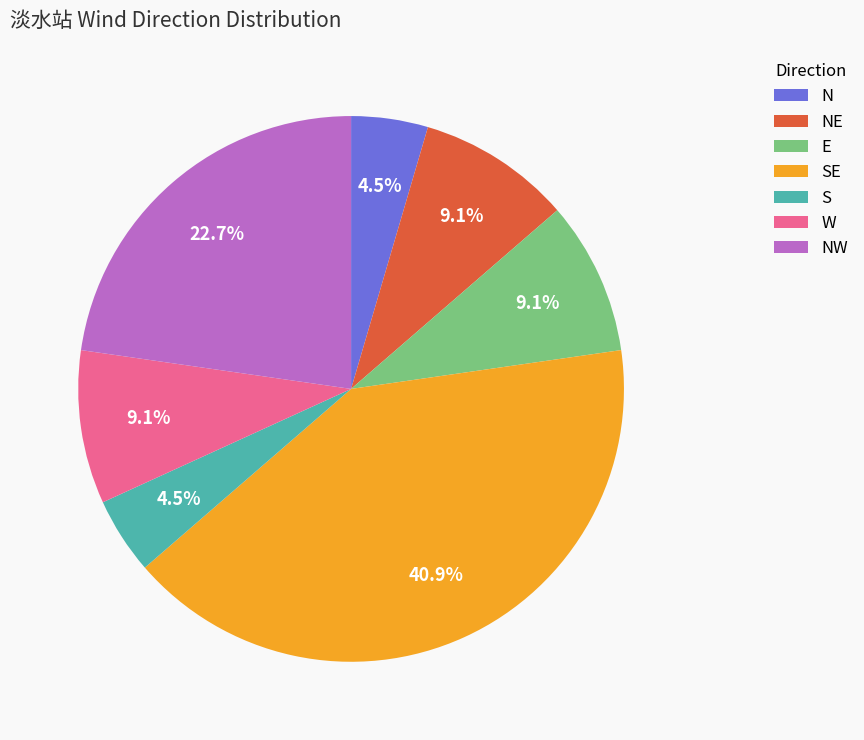

Which slice is the largest?

SE